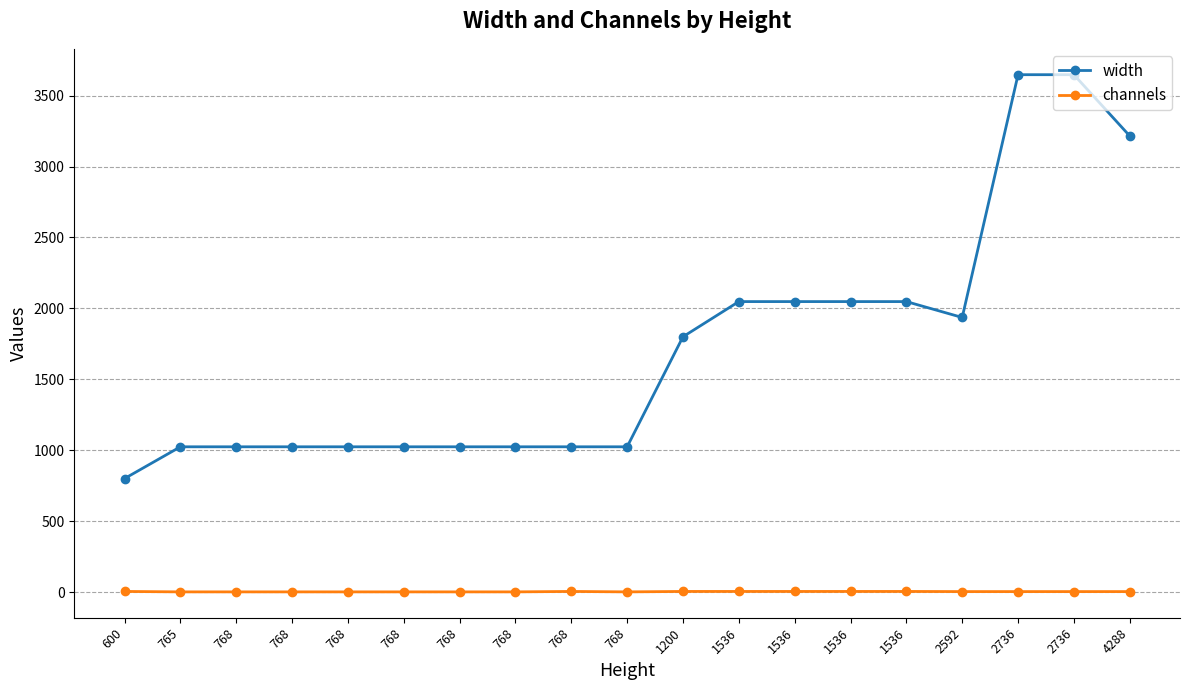

What is the spread (max minus min) of values at 1200?

1796